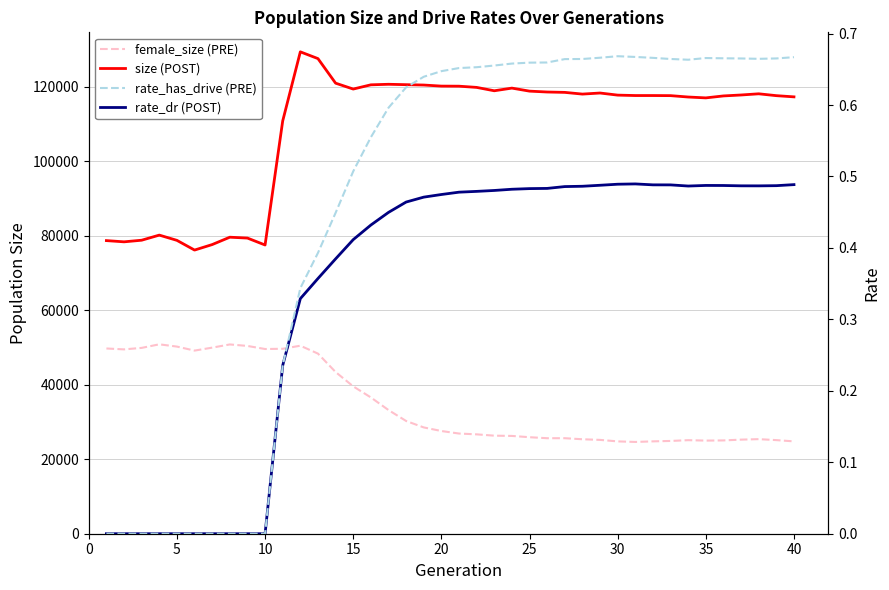

What are all the series names shown in the legend?

size (POST), female_size (PRE), rate_dr (POST), rate_has_drive (PRE)